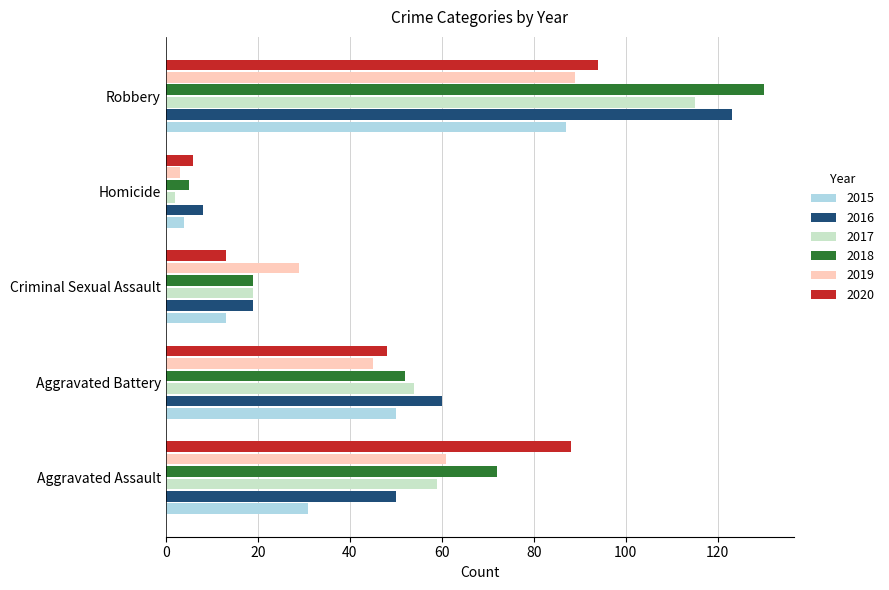

What is the difference between the maximum and minimum values in the 2020 series?

88